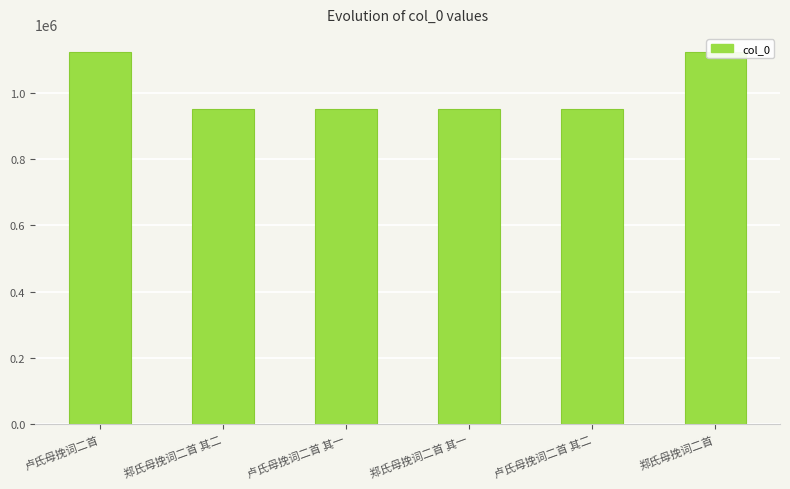

Rank the categories by value from highest to lowest.

郑氏母挽词二首, 卢氏母挽词二首, 郑氏母挽词二首 其一, 郑氏母挽词二首 其二, 卢氏母挽词二首 其一, 卢氏母挽词二首 其二